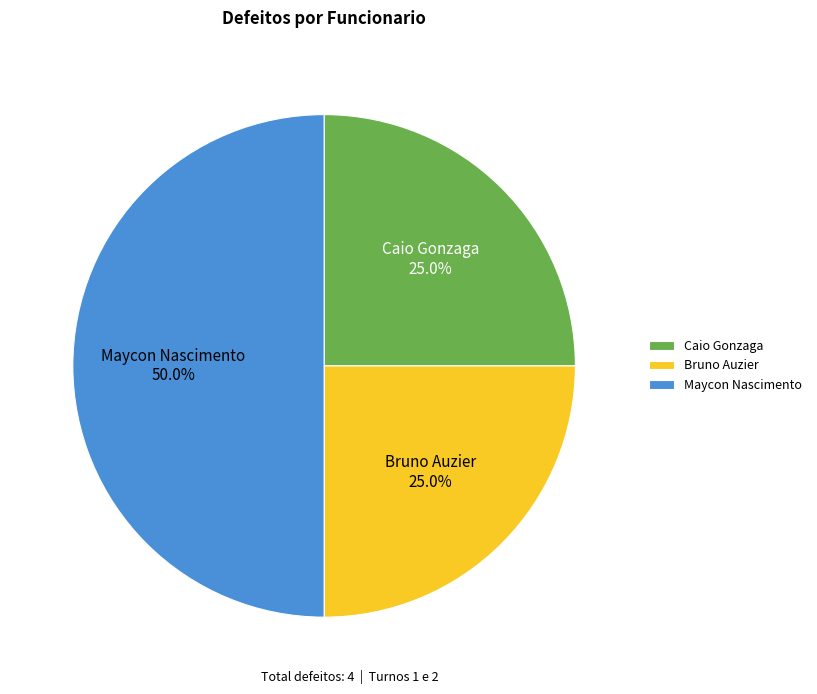

Which slice is the largest?

Maycon Nascimento